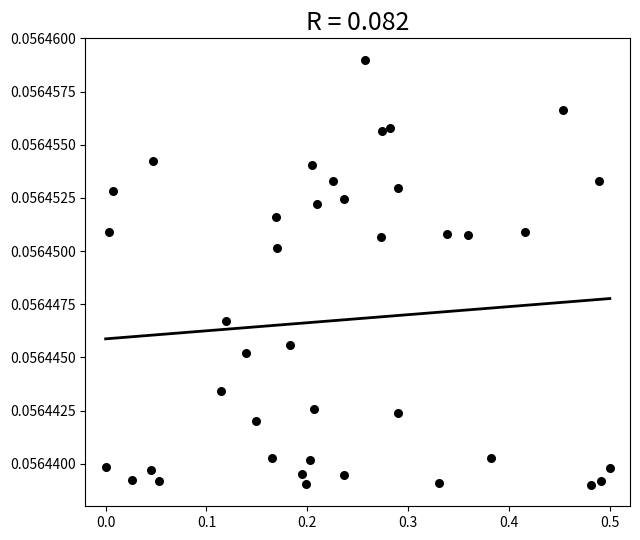

What is the range of X values (max minus min)?

0.5